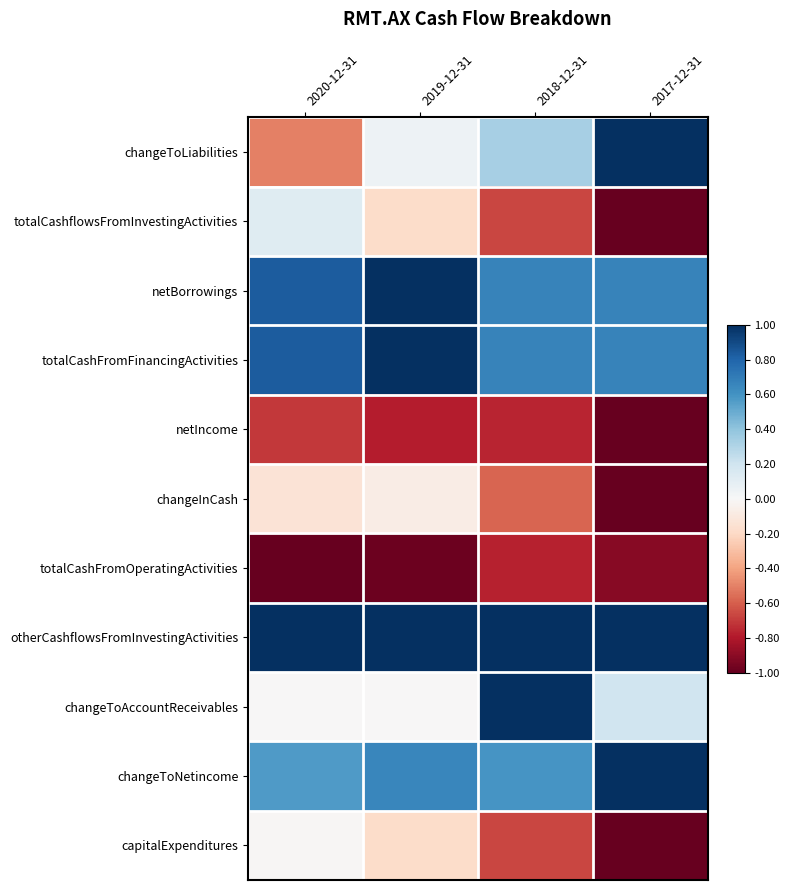

How many distinct data groups are displayed?

11